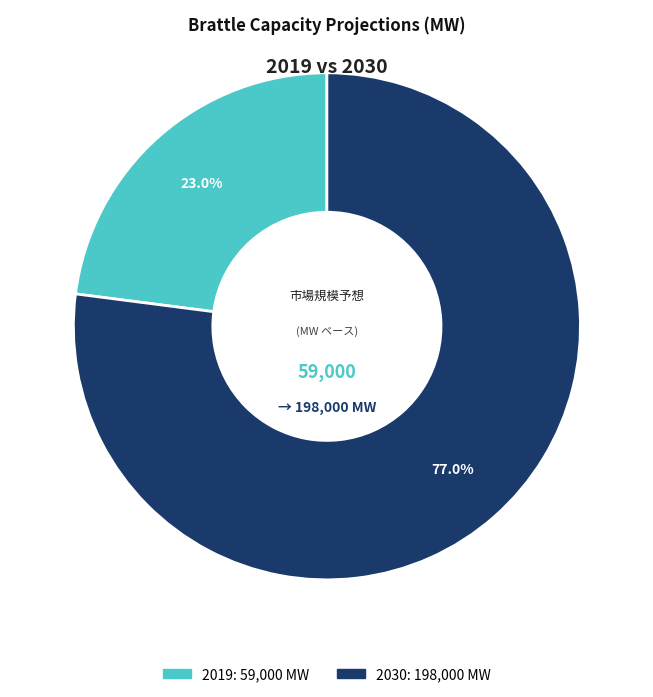

To the nearest percent, what is the difference between the 2030 and 2019 slice percentages?

54%